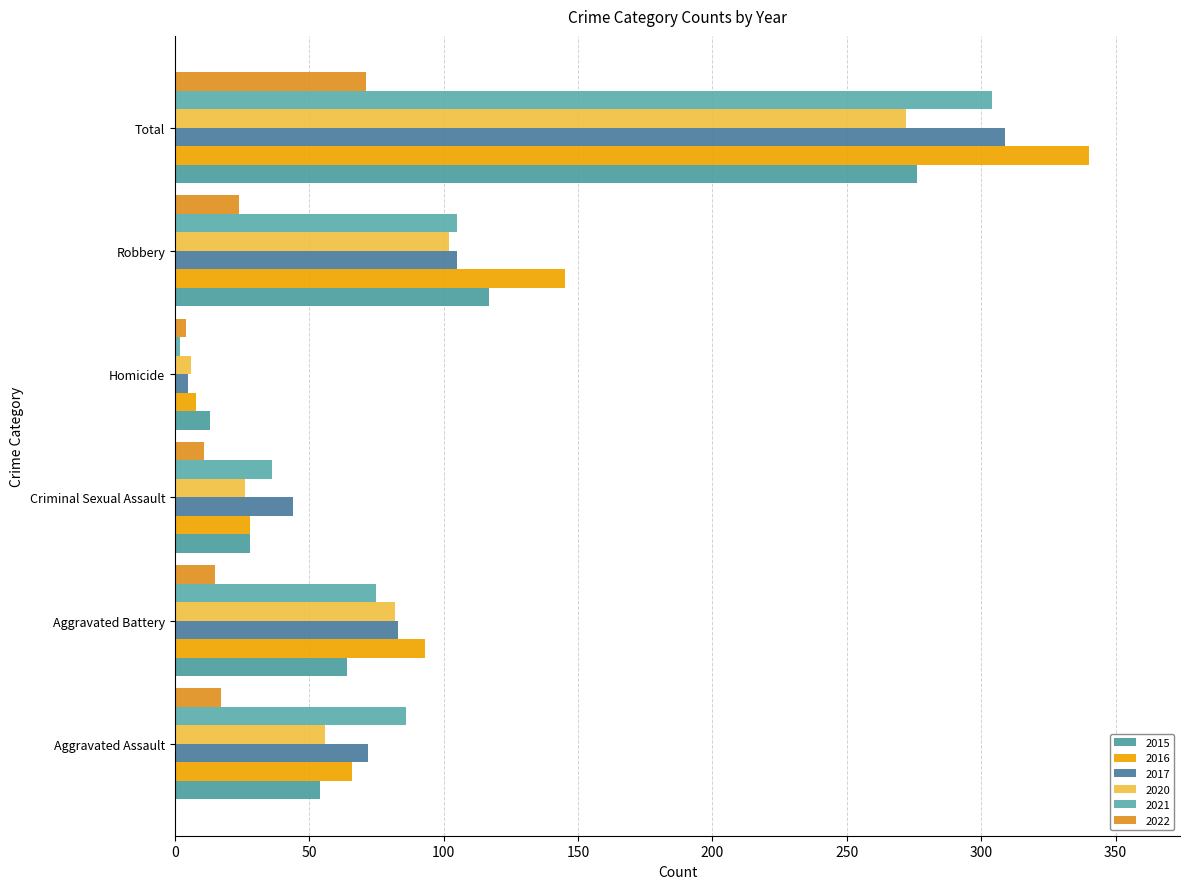

What is the lowest value of the 2022 series?

4